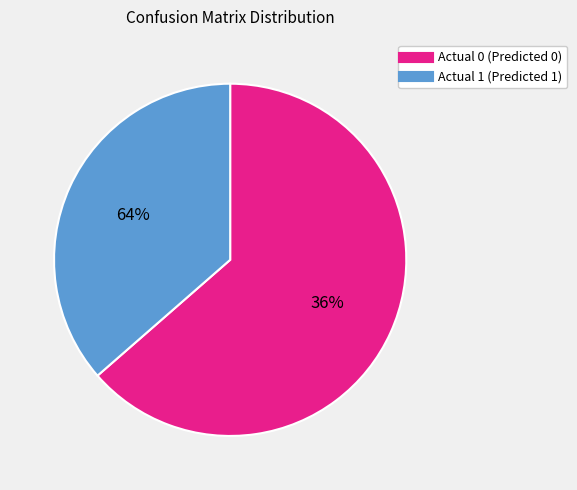

Which category accounts for the majority?

Actual 0